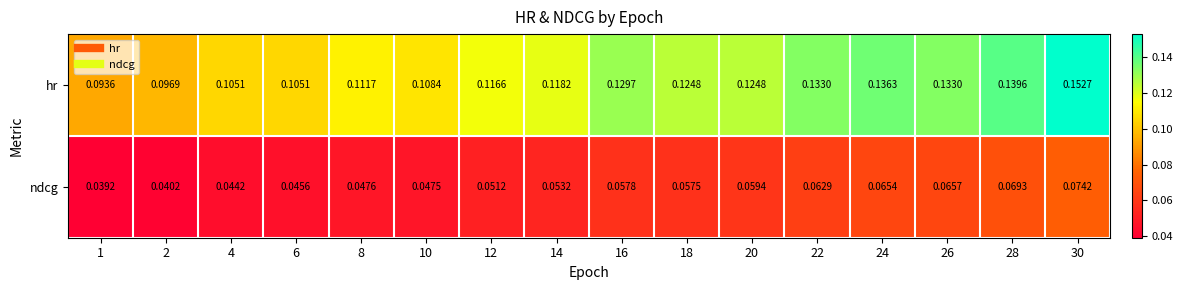

Which label corresponds to the largest value in the chart?

30